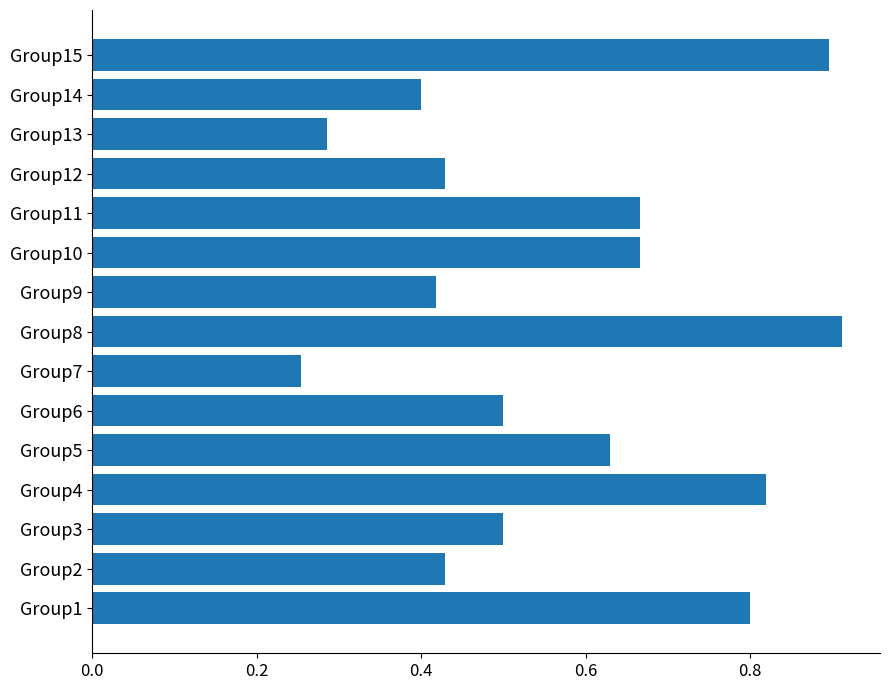

What is the sum of all values?

8.6